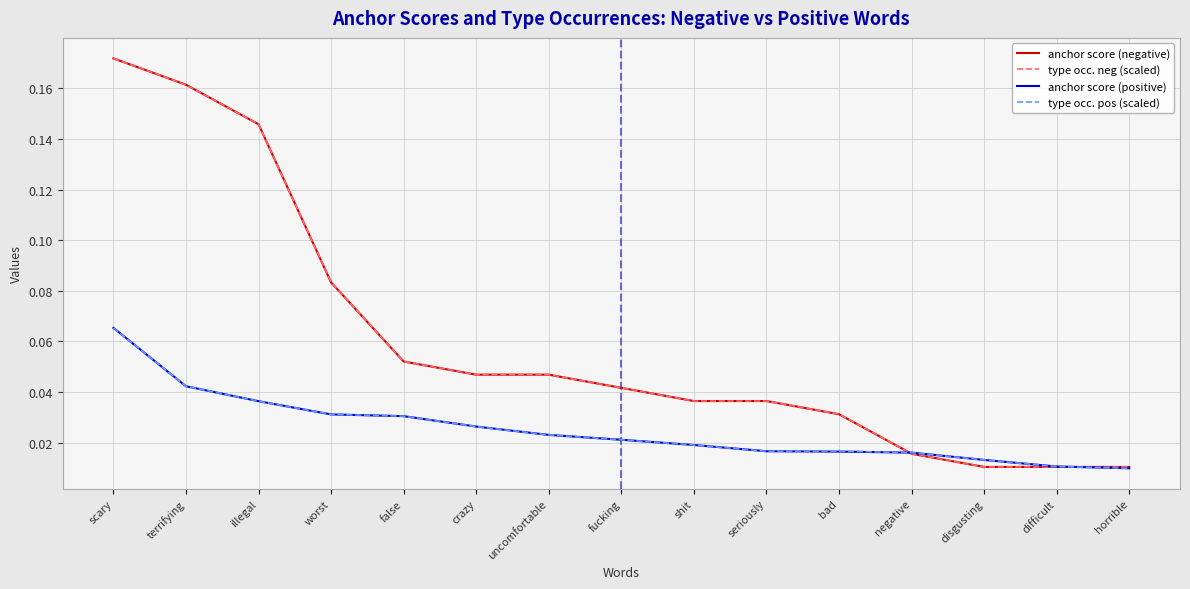

Does the chart have visible grid lines?

Yes